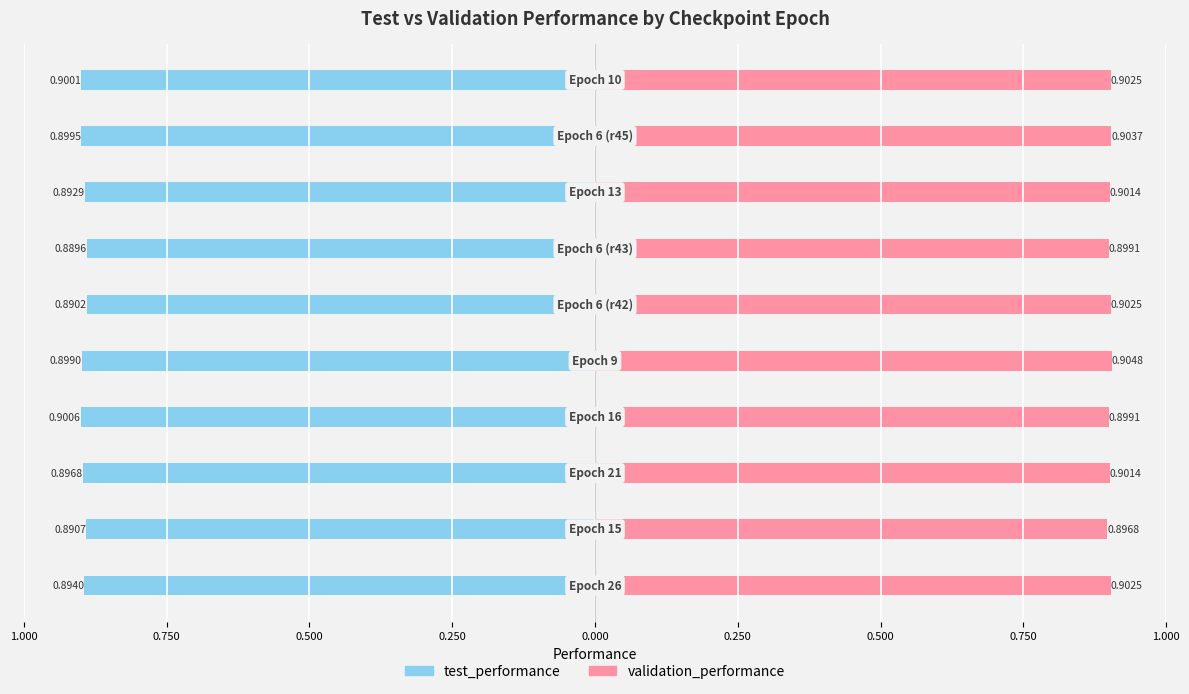

The test_performance series shows -0.9 at 0.250. True or false?

True